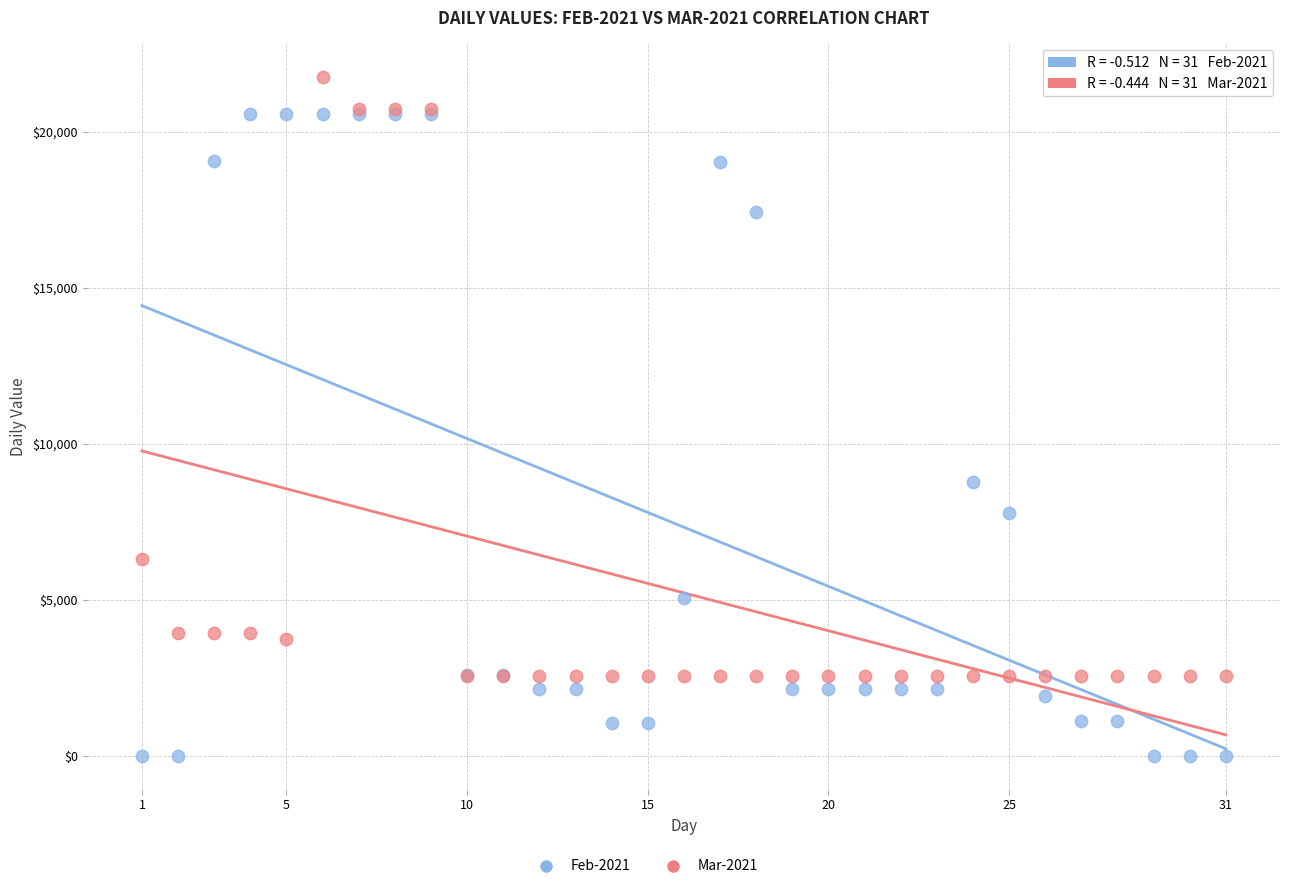

Across all series, what Y value is closest to 10877?

8788.9